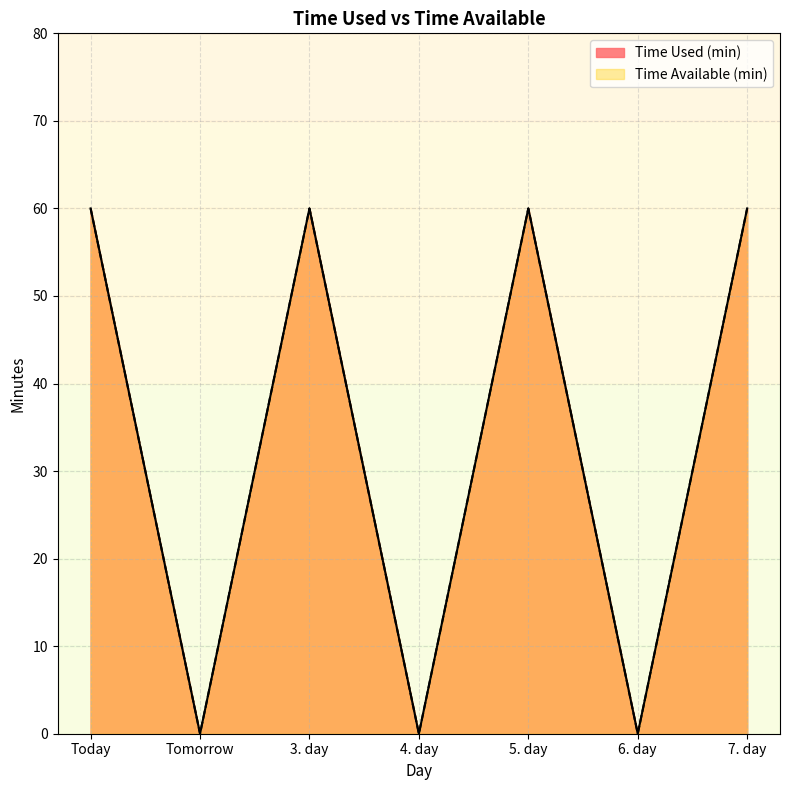

What is the label of the 6th point from the left?

6. day